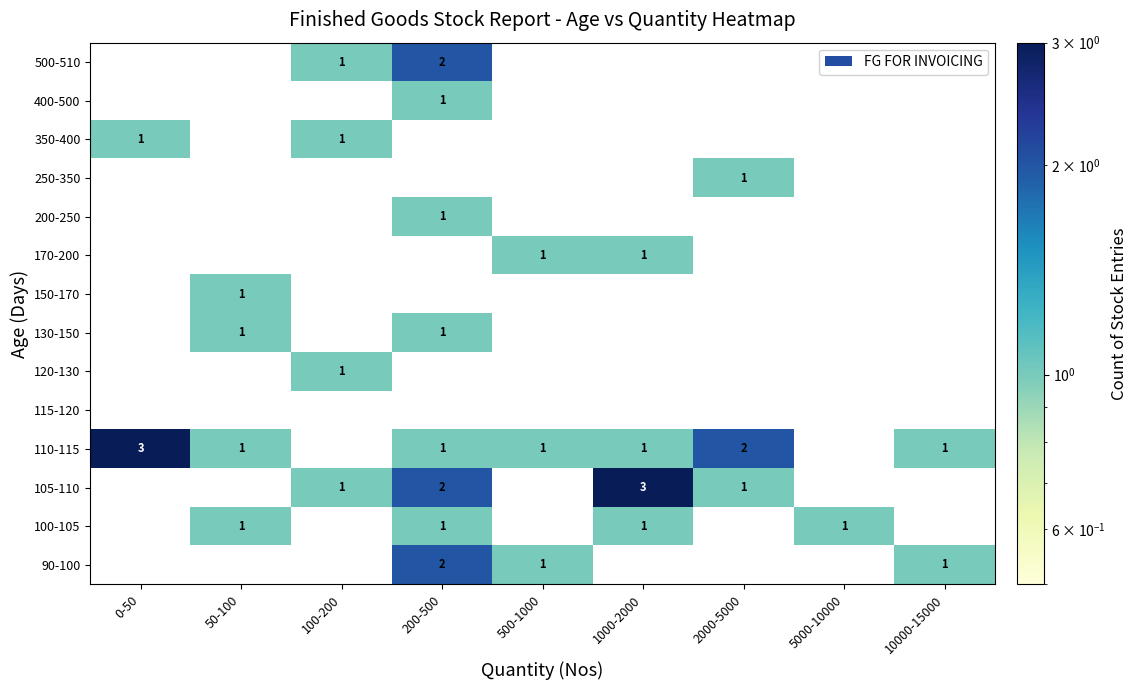

Which category has the highest value across all series?

1000-2000